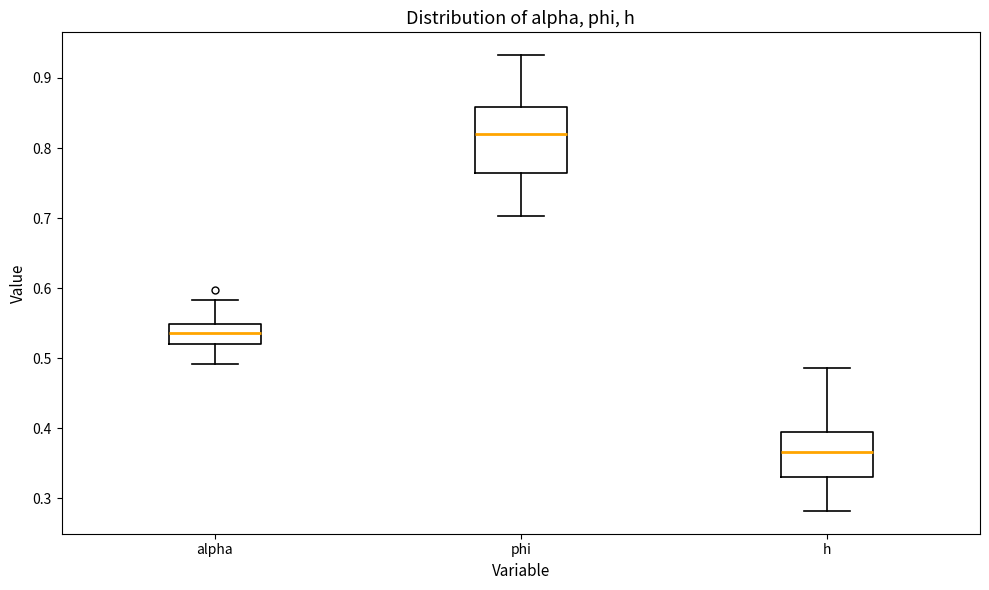

Reading left to right, transcribe this box plot: for each box, give where its median line is, the range the box spans, and where its two whiskers end, as read against the y-axis. The values are not printed on the chart, so give them approximately, as read against the axis.

alpha: median 0.54, box 0.52 to 0.55, whiskers 0.49 to 0.58
phi: median 0.82, box 0.76 to 0.86, whiskers 0.70 to 0.93
h: median 0.37, box 0.33 to 0.39, whiskers 0.28 to 0.49